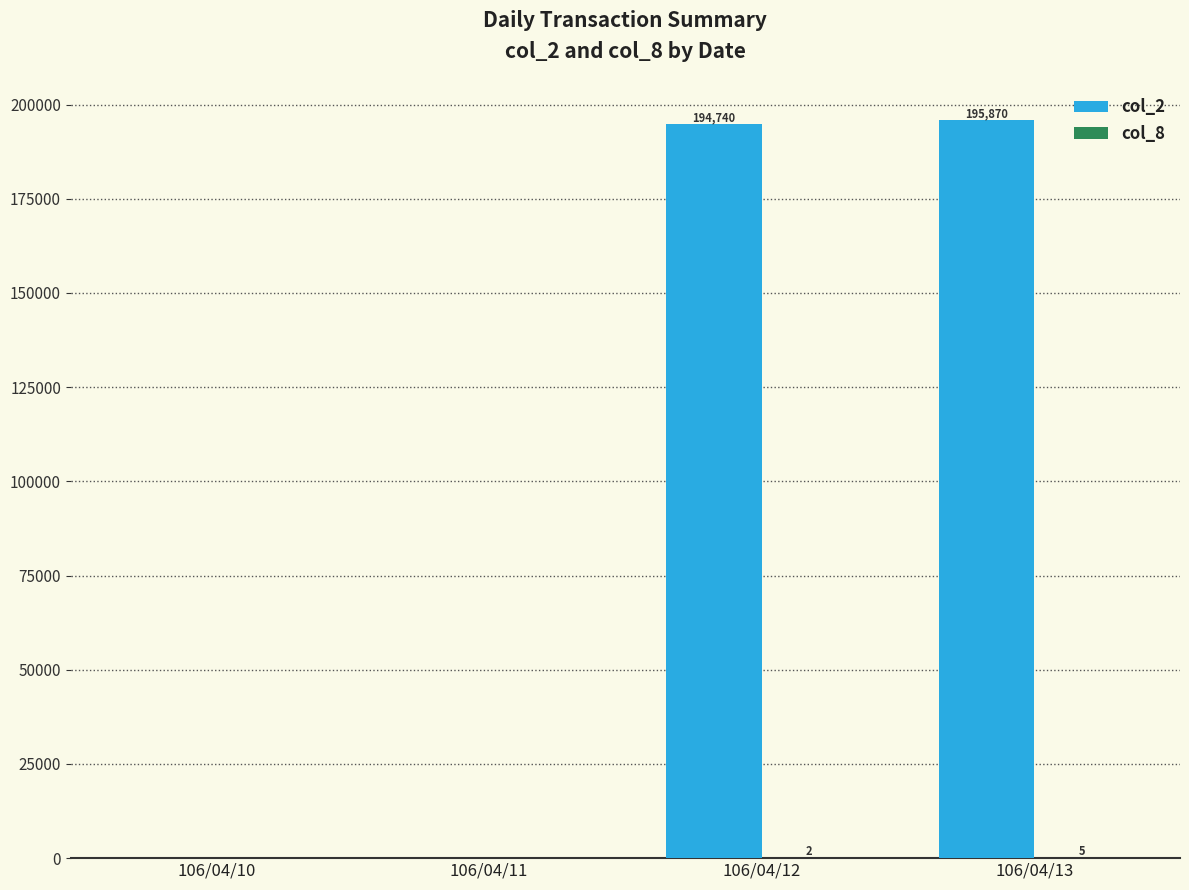

Where is col_2 nearest to the value 97935?

106/04/12